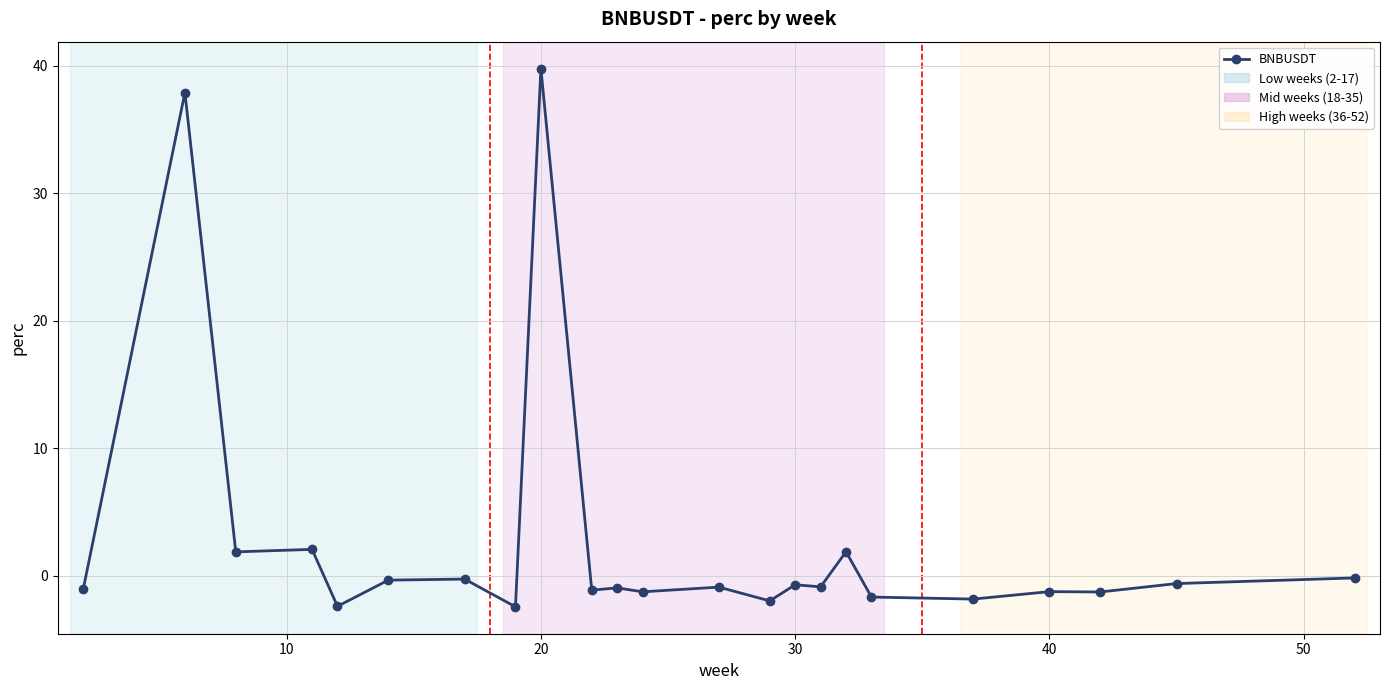

What is the difference between the maximum and minimum values?

42.2